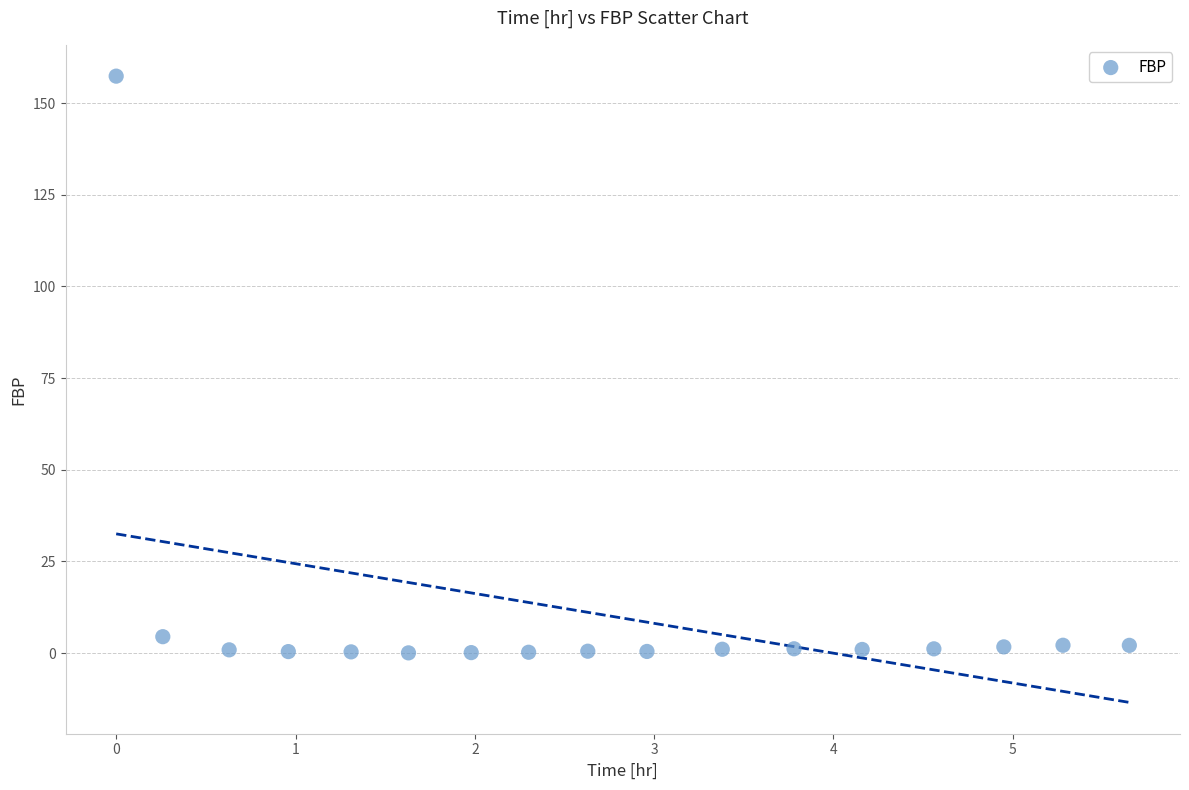

What Y value in the scatter plot is closest to 78?

4.5